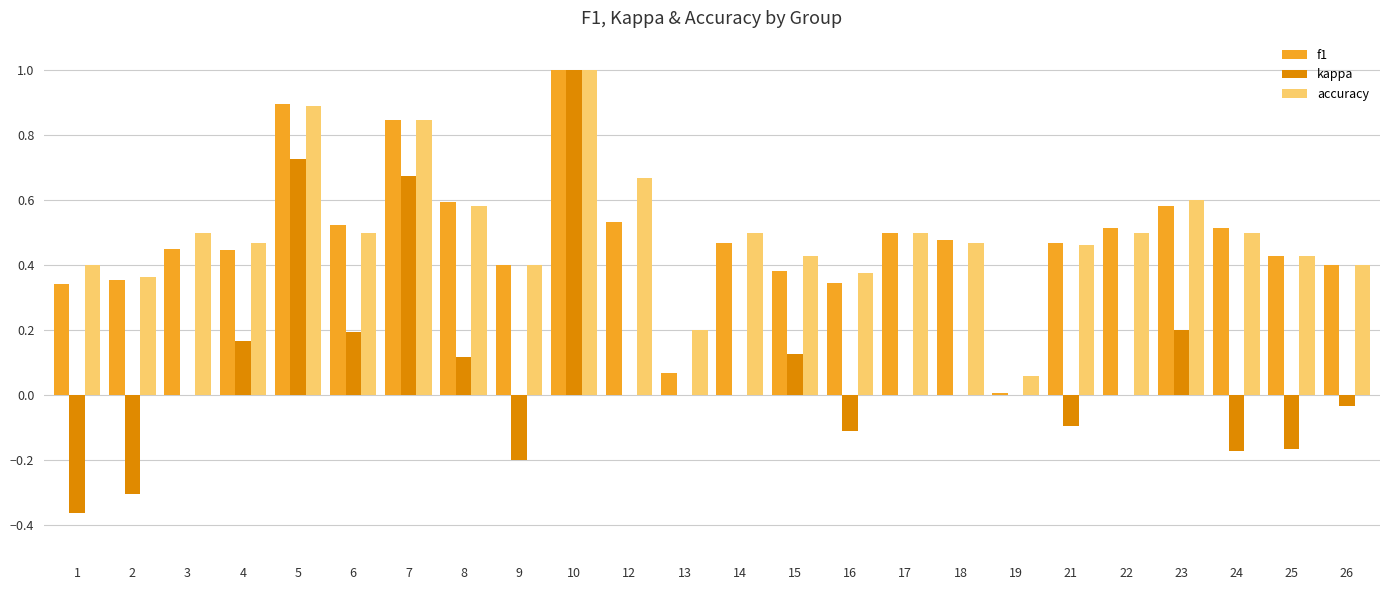

Is it true that f1 equals 1.3 at 10?

False